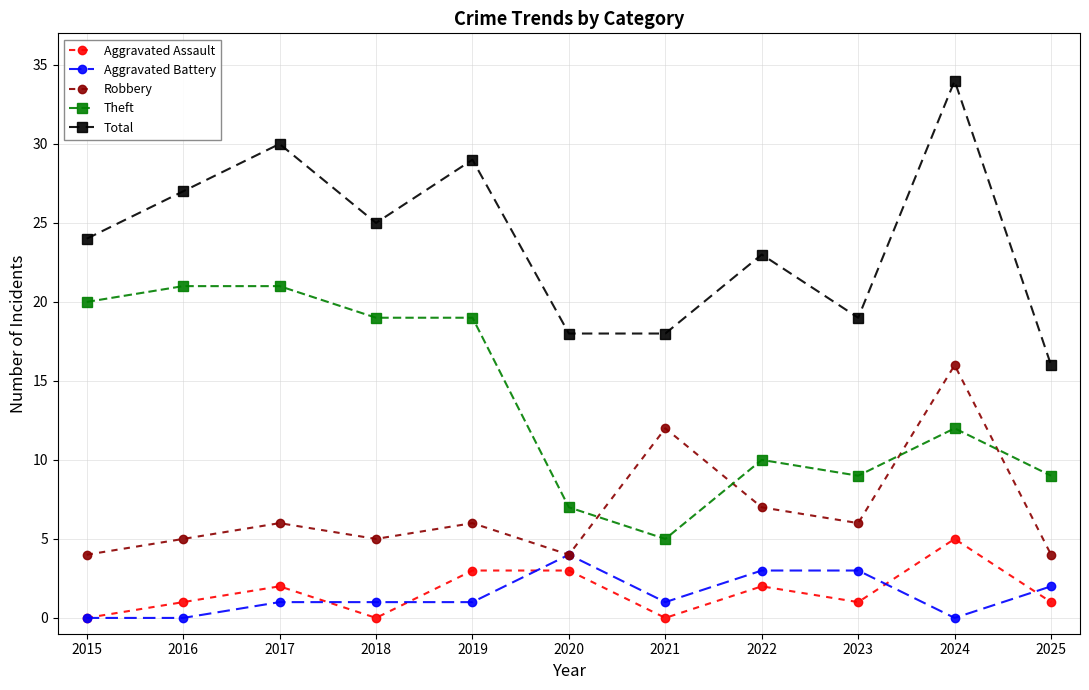

Count the number of data series in this chart.

5